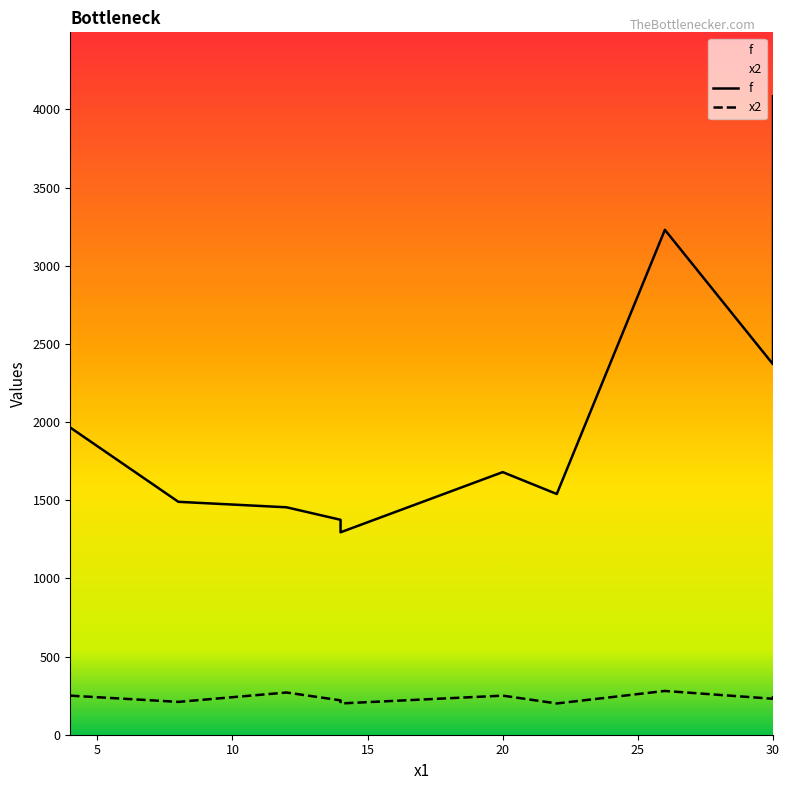

What is the greatest value displayed?

4085